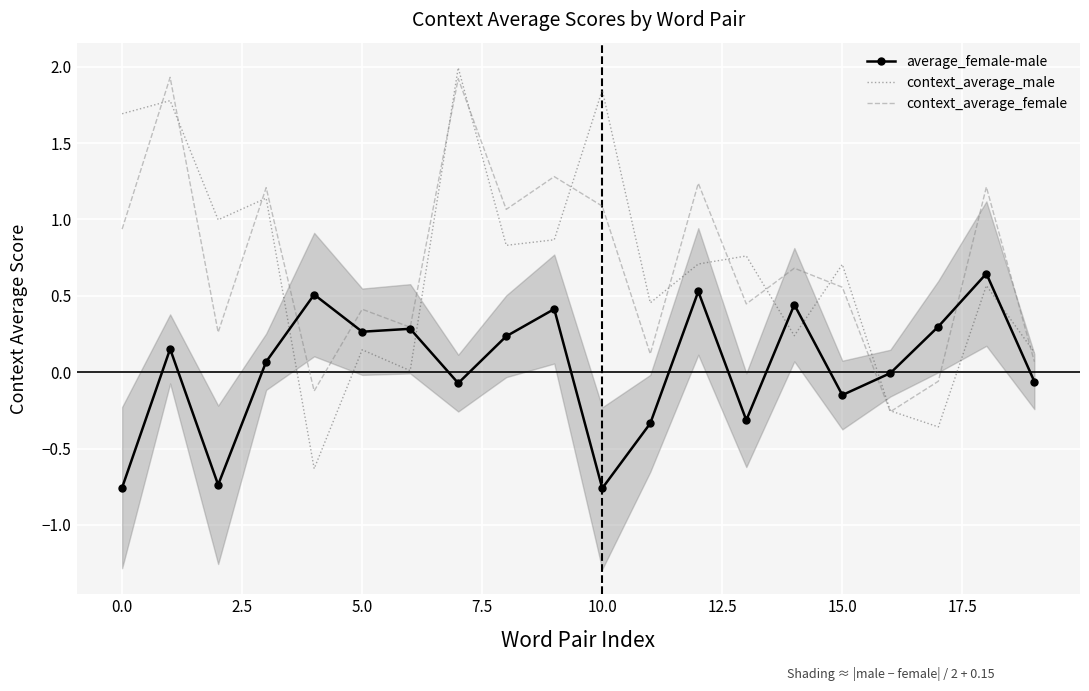

What is the smallest value displayed?

-0.8